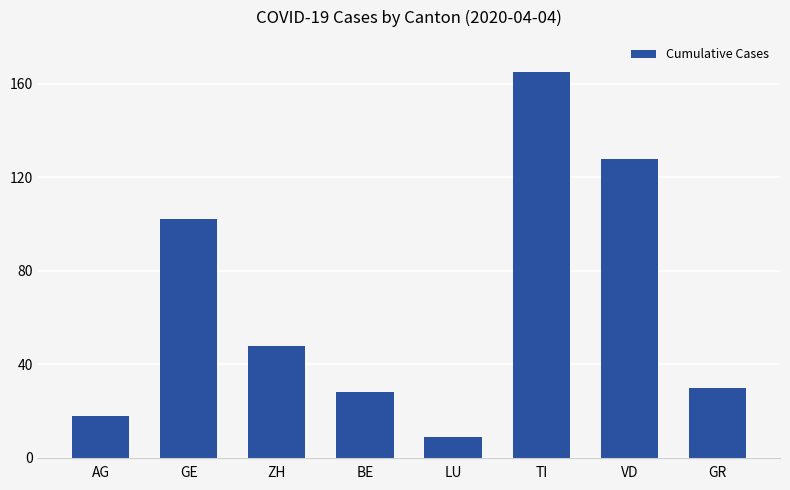

What position from the right is AG?

8